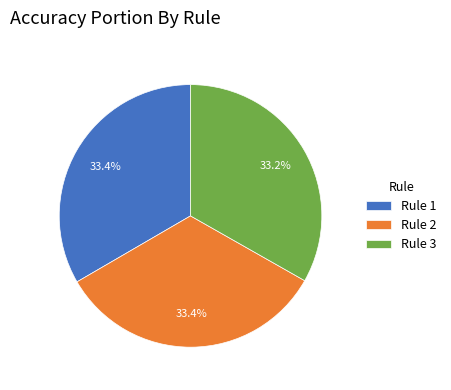

How many segments does this pie chart have?

3